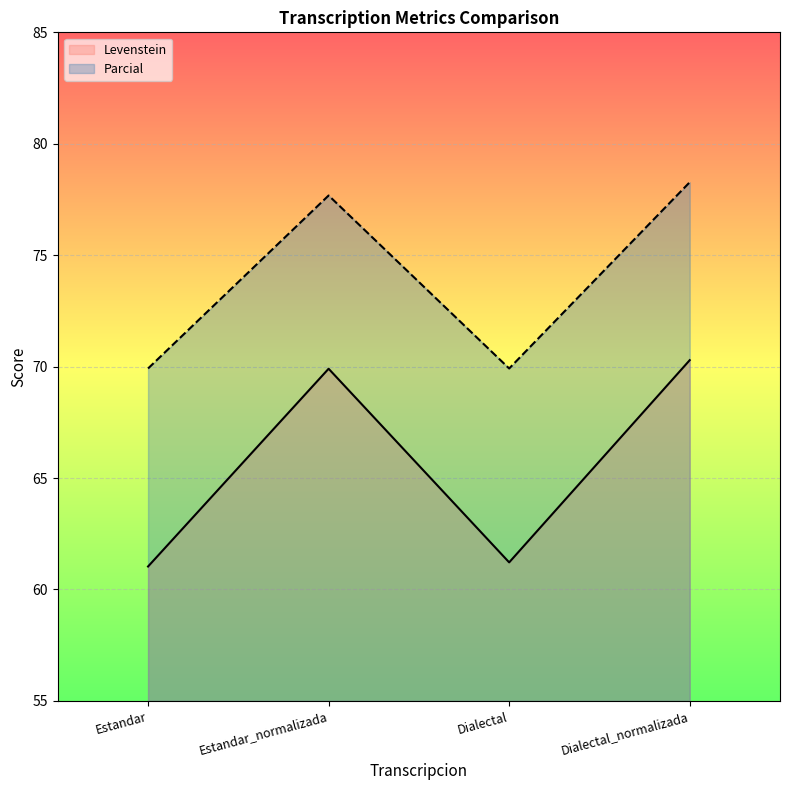

What is the maximum value shown in the chart?

78.3